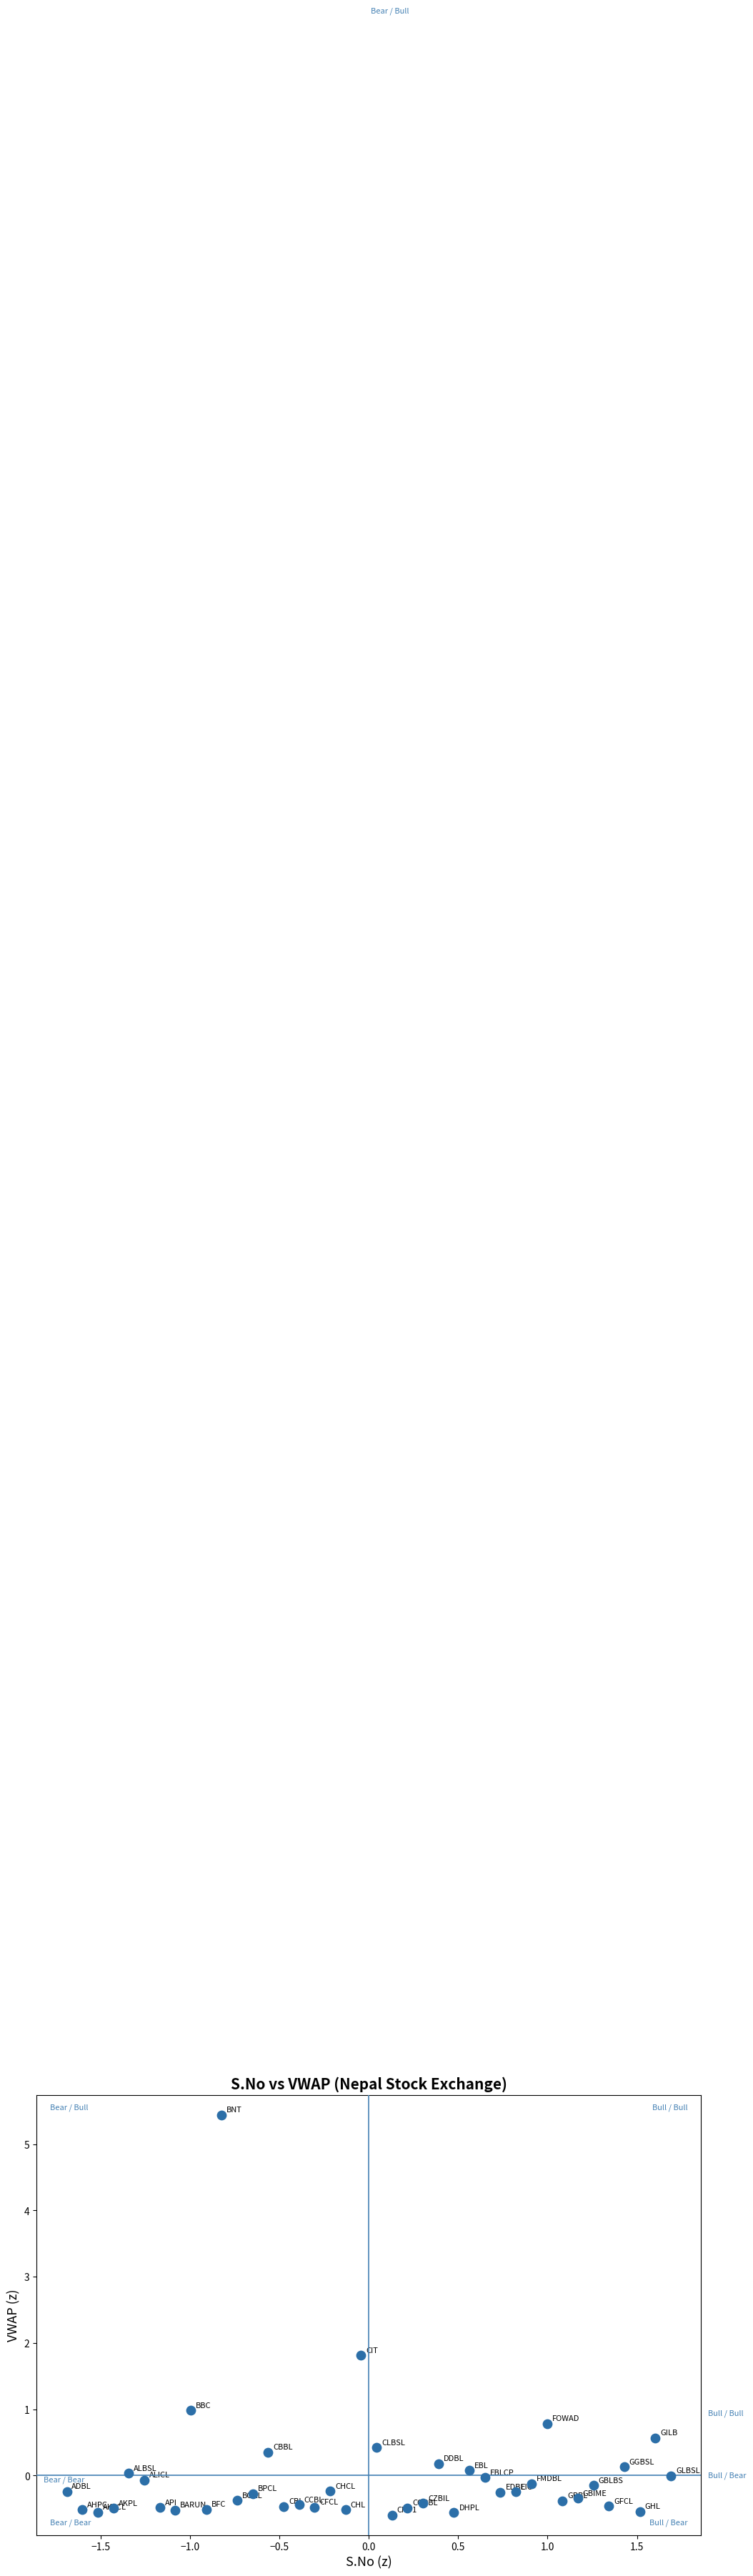

What is the range of Y values (max minus min)?

6.0